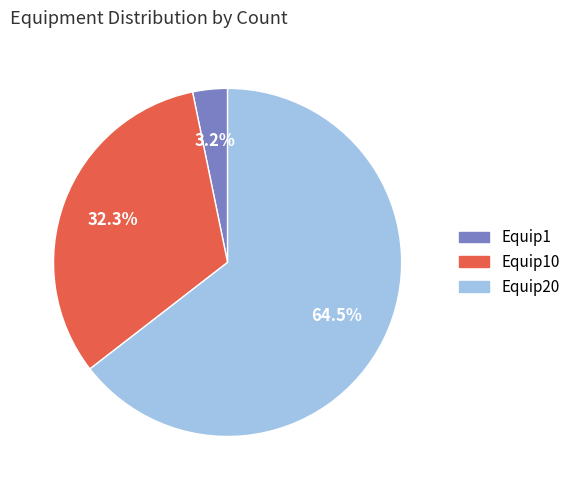

Is there any slice that represents more than half of the pie?

Yes